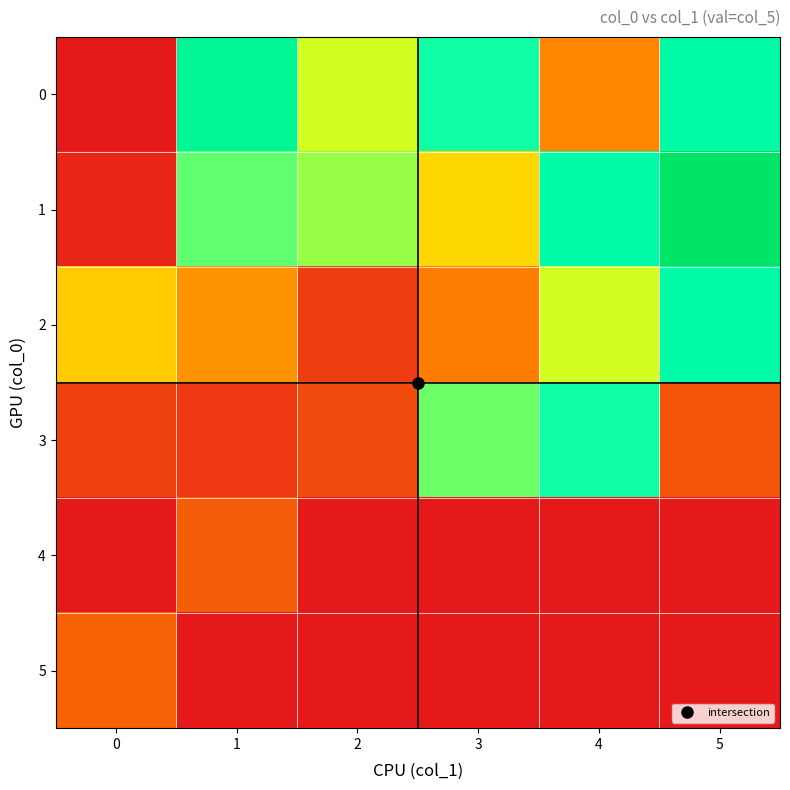

At how many categories does at least one series exceed 64?

4